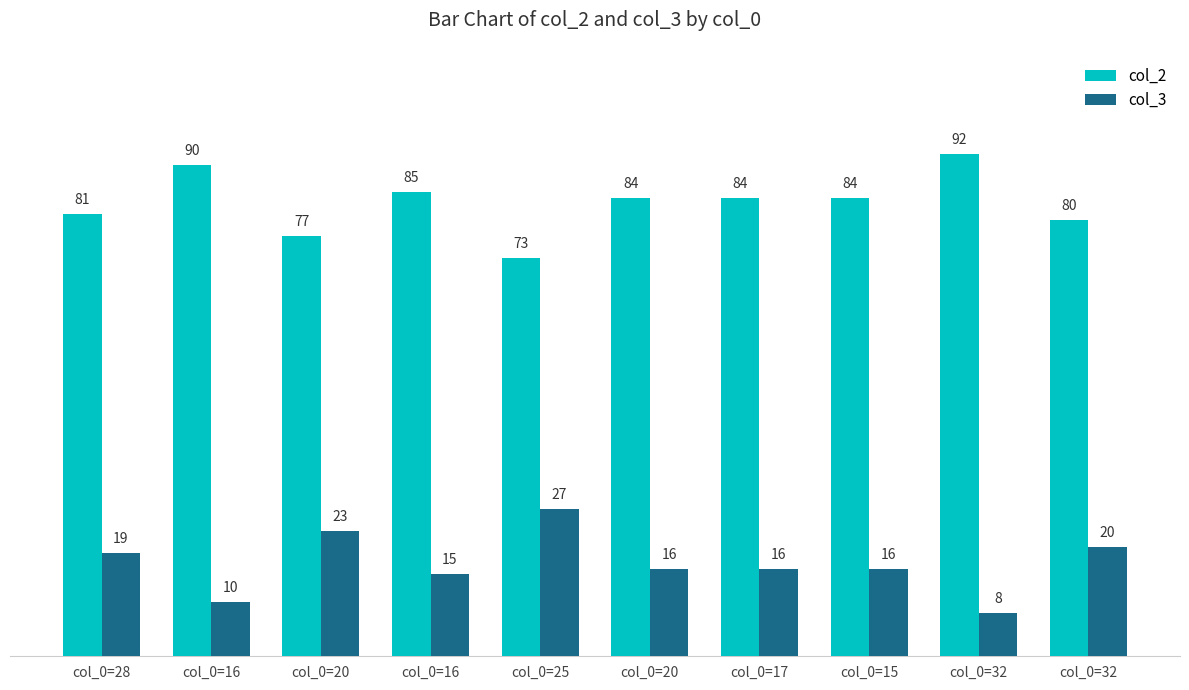

Count the number of categories in the chart.

10